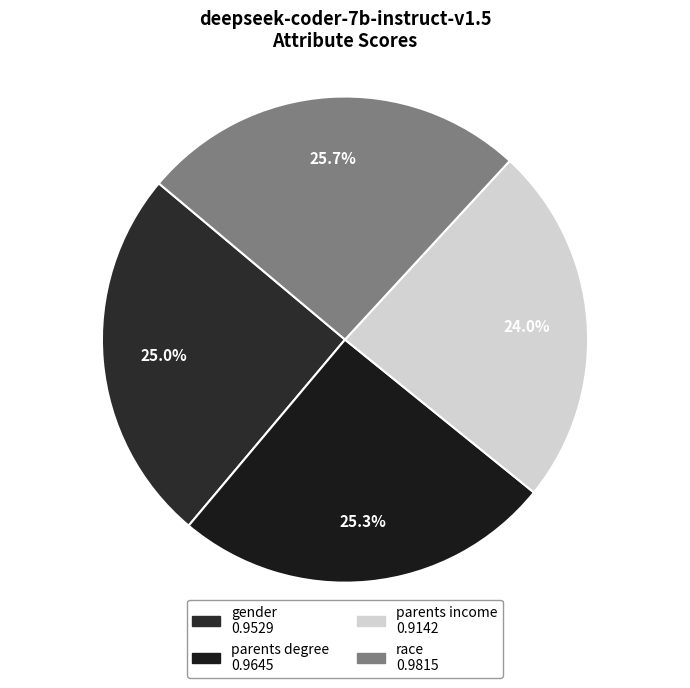

True or false: parents income accounts for 24% of the total.

True